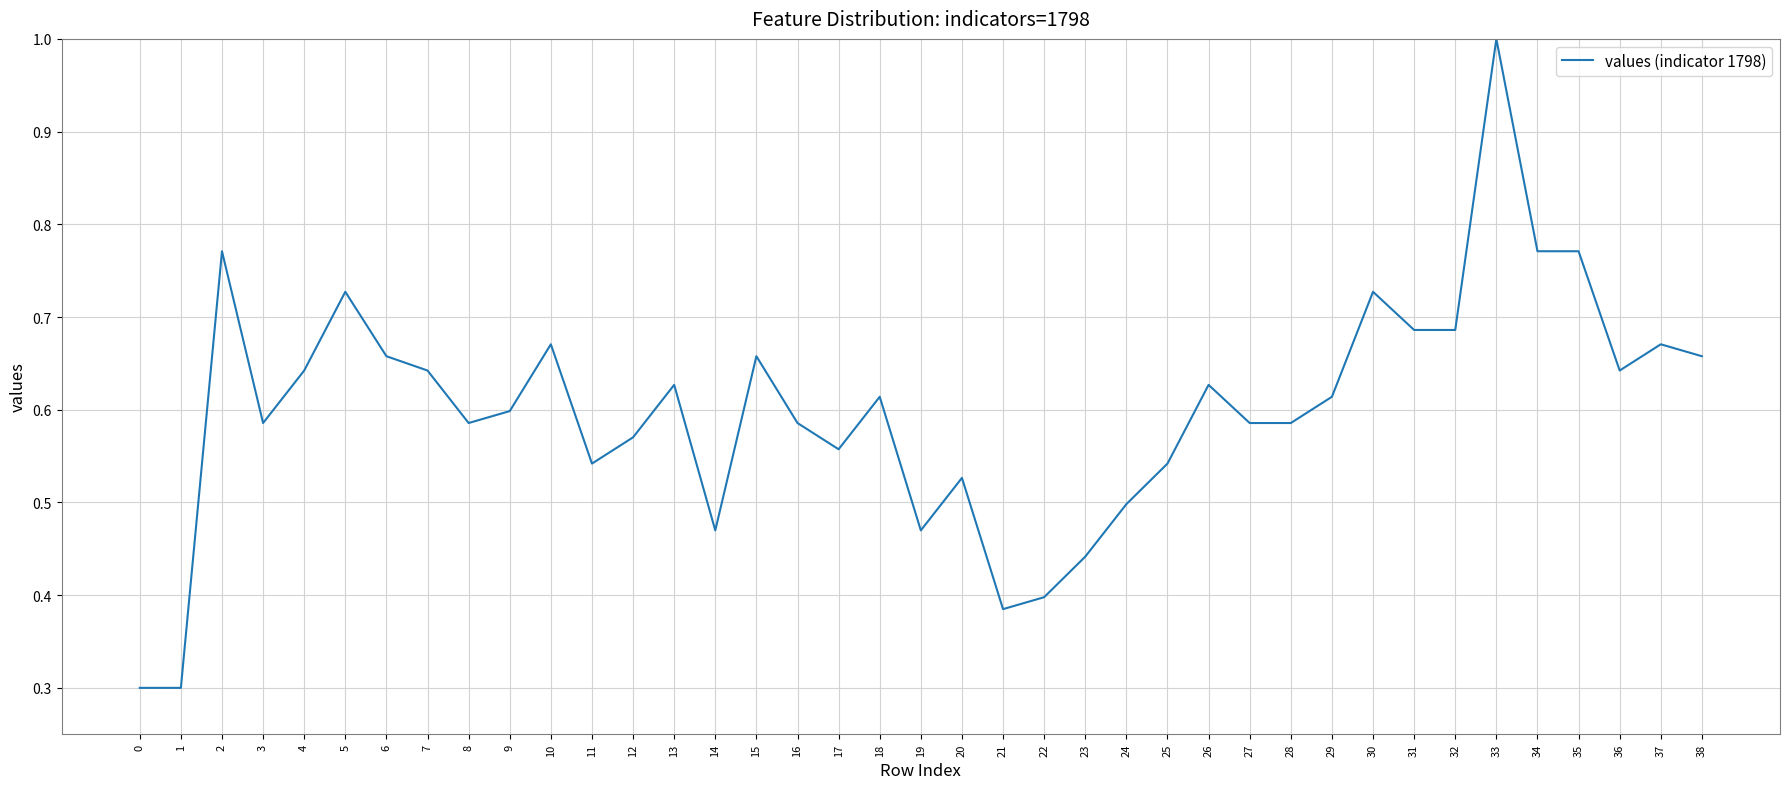

Count the values in the range 0 to 1.

39